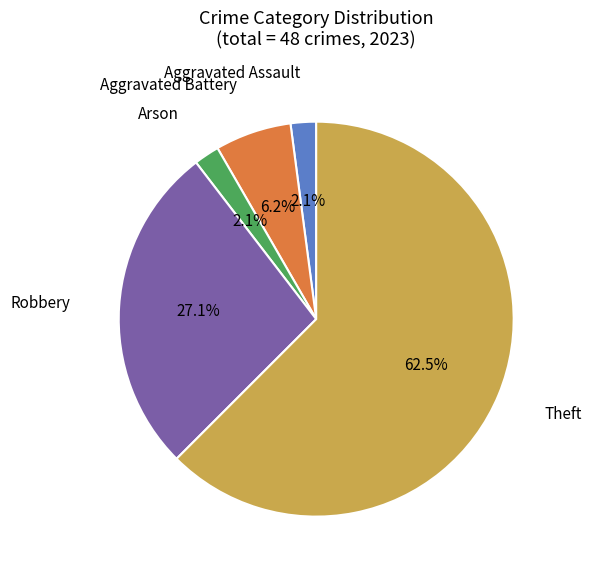

Does any single category account for the majority?

Yes